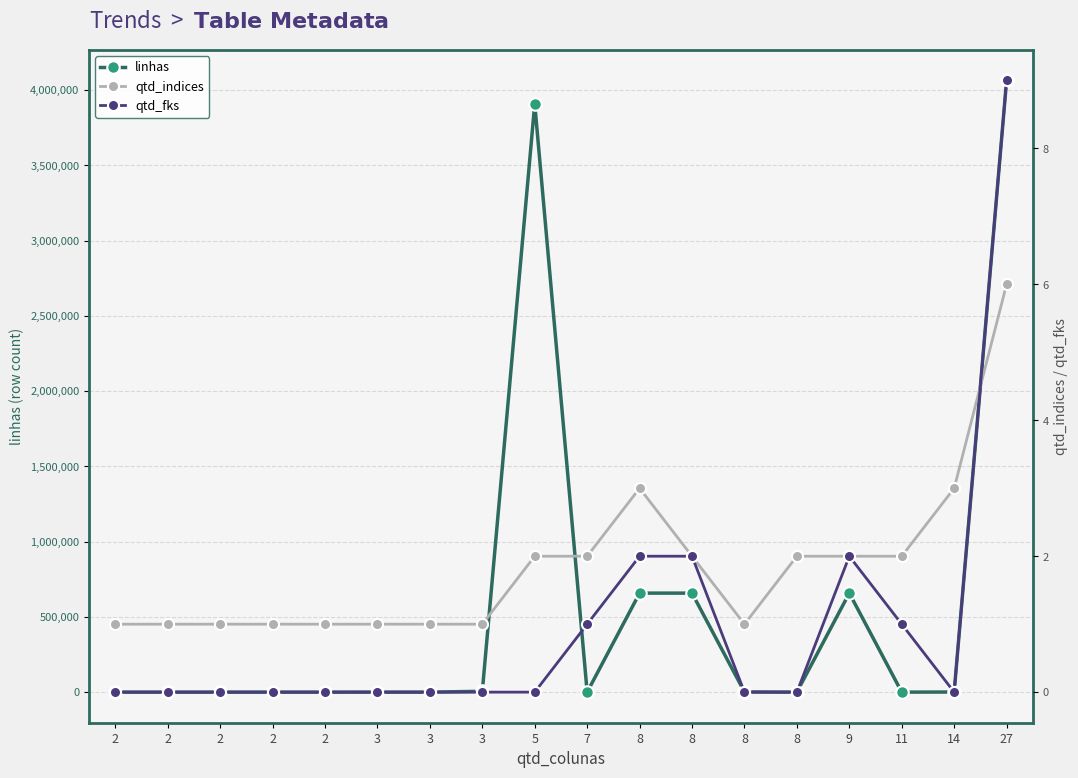

How many data points in linhas are above 114?

8